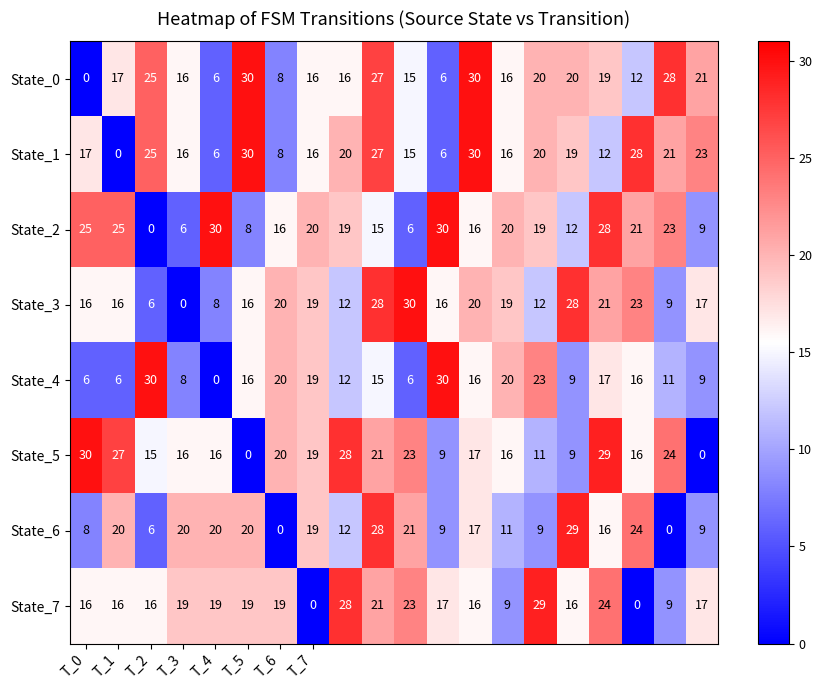

What is the highest value of the State_1 series?

30